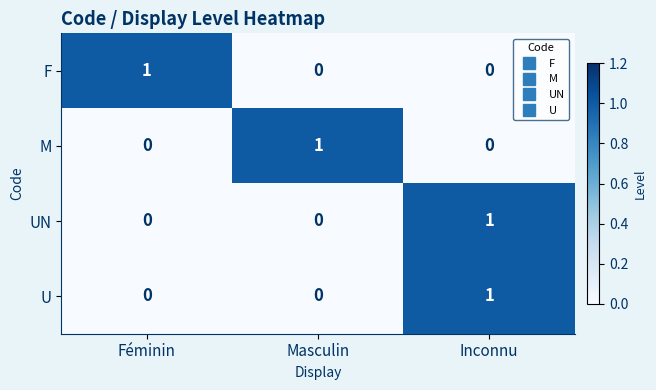

Reading left to right, transcribe all the data shown in this chart.

F: 1	0	0
M: 0	1	0
UN: 0	0	1
U: 0	0	1